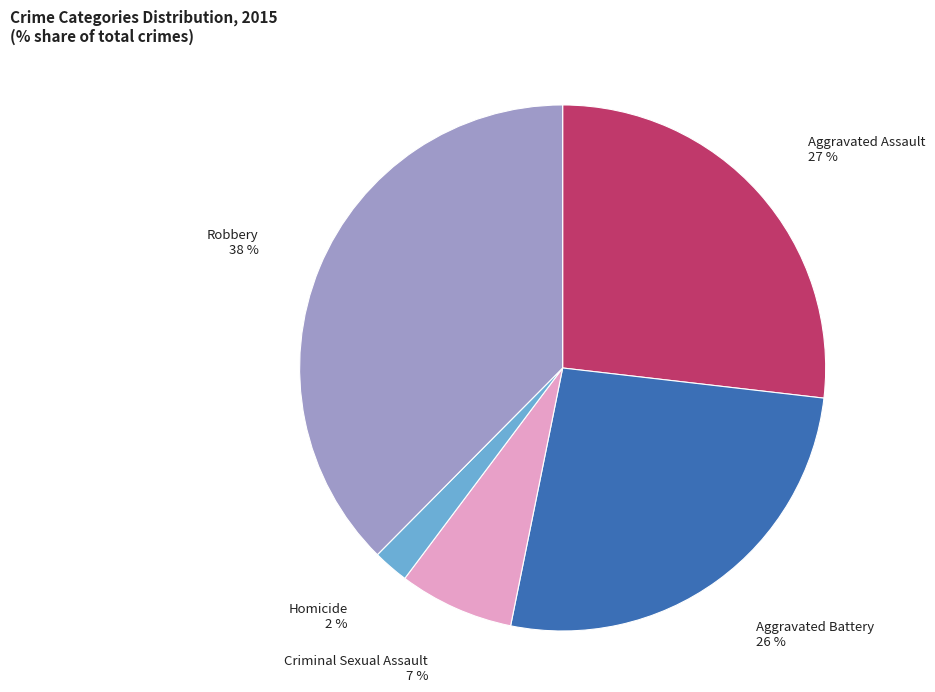

Which slice is the smallest?

Homicide